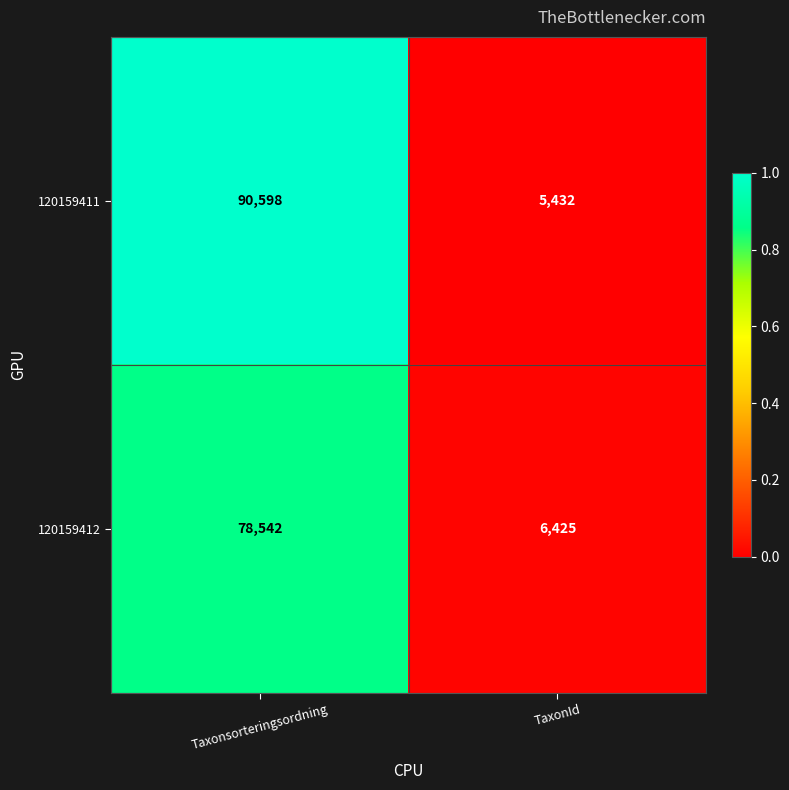

At which category does the chart reach its minimum across all series?

TaxonId